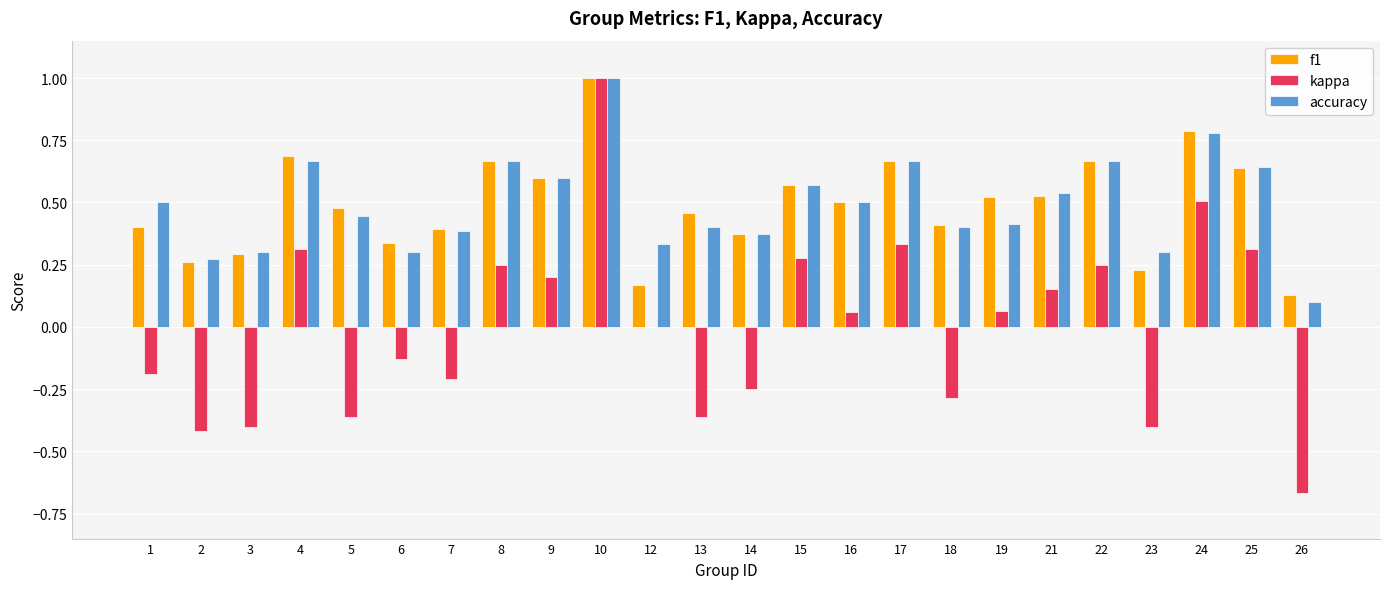

Does the chart contain stacked bars?

No